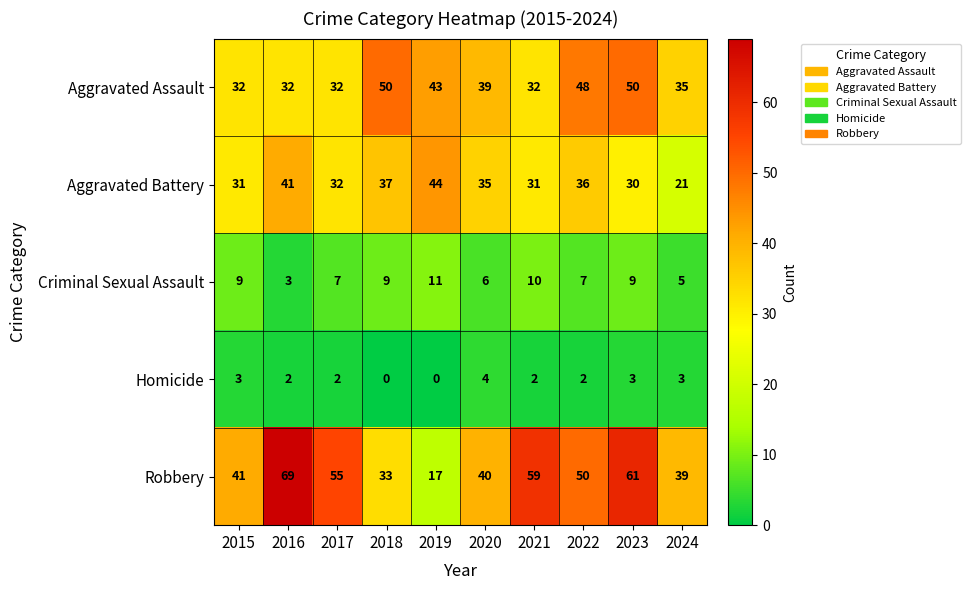

List the series in order of their peak value, lowest first.

Homicide, Criminal Sexual Assault, Aggravated Battery, Aggravated Assault, Robbery